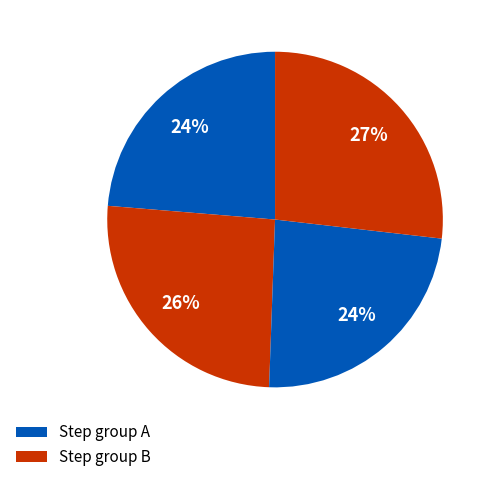

How many slices are in this pie chart?

4